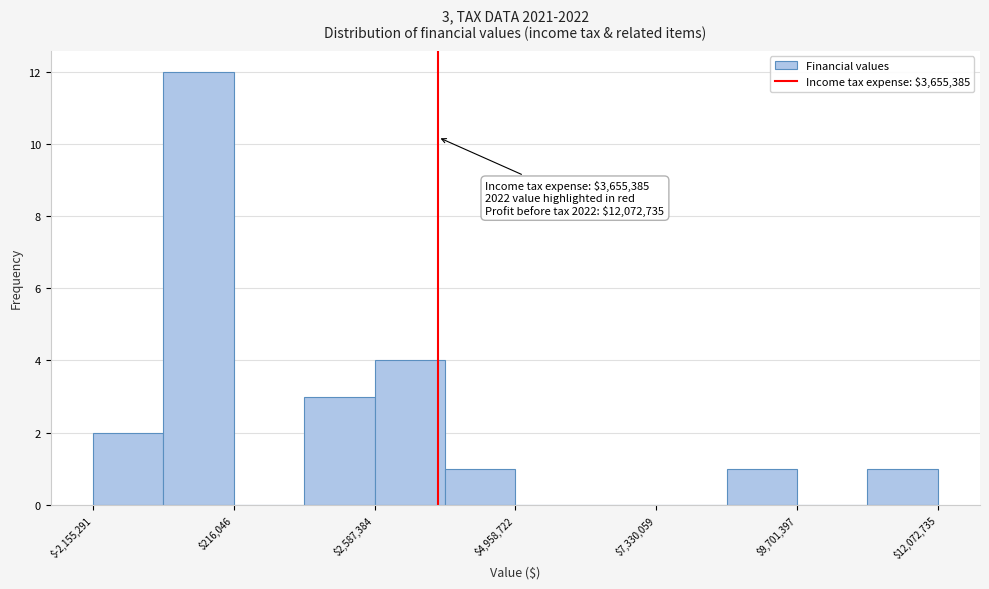

Around what value on the x-axis is the tallest bar? Give the approximate position of its centre, as read against the axis.

-500000